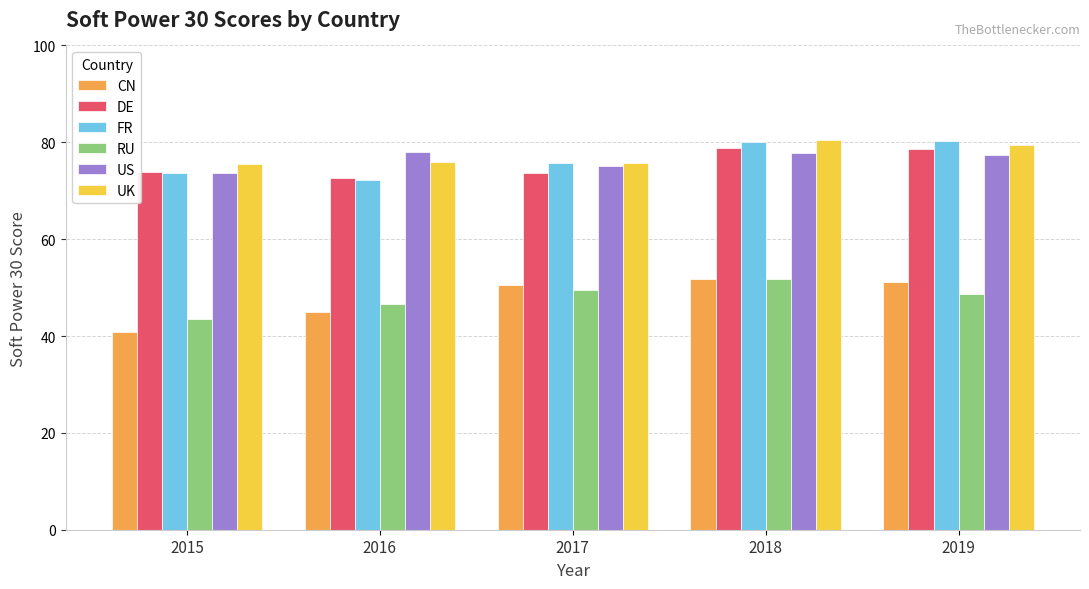

Is it true that CN equals 22.2 at 2019?

False